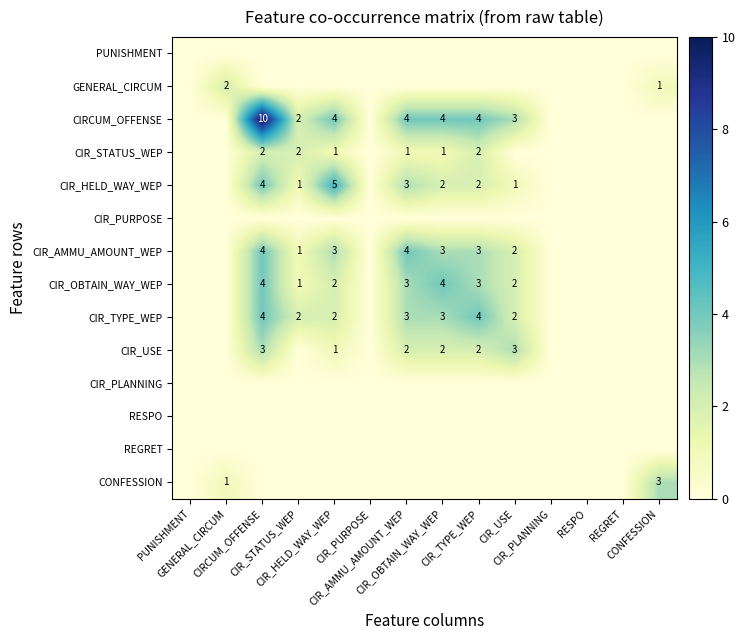

The CIR_OBTAIN_WAY_WEP series shows 0 at CIR_PURPOSE. True or false?

True